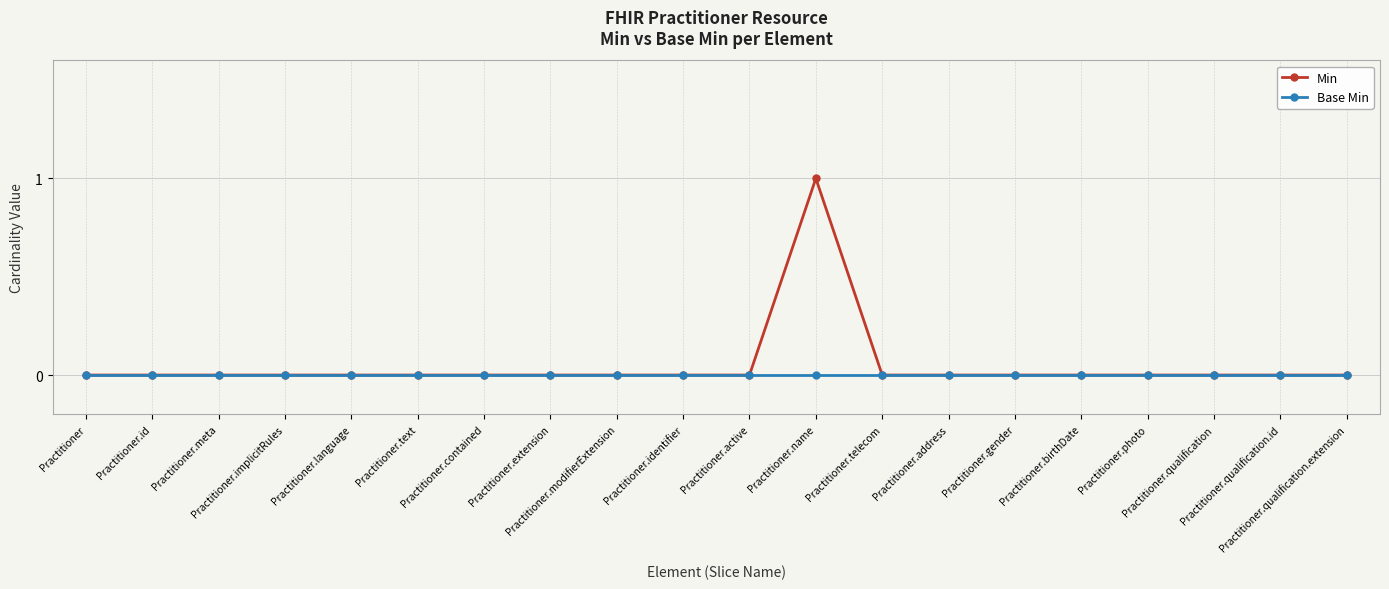

What position from the right is Practitioner.contained?

14